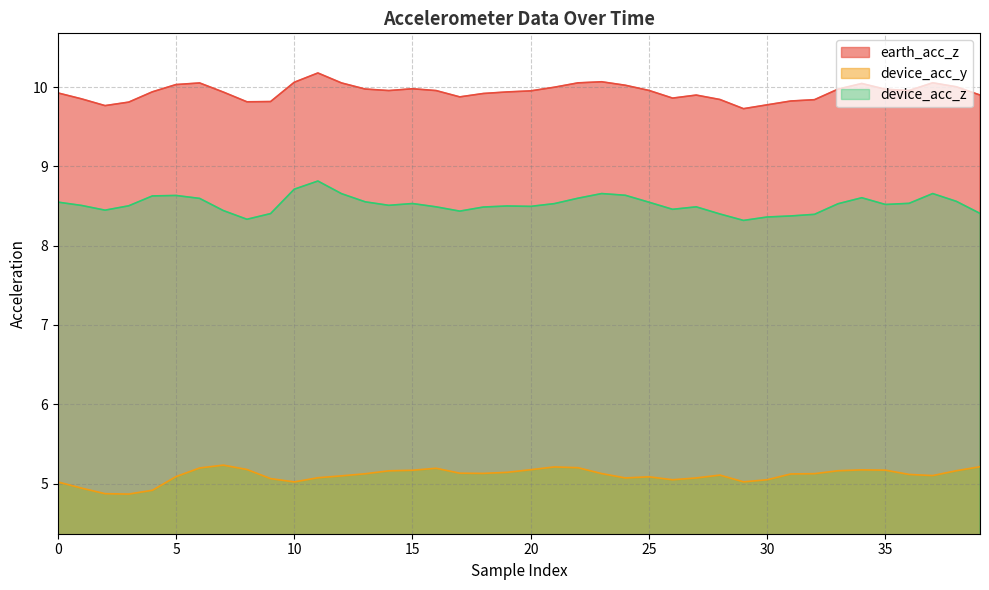

Between 26 and 28, which series saw the biggest shift?

device_acc_z